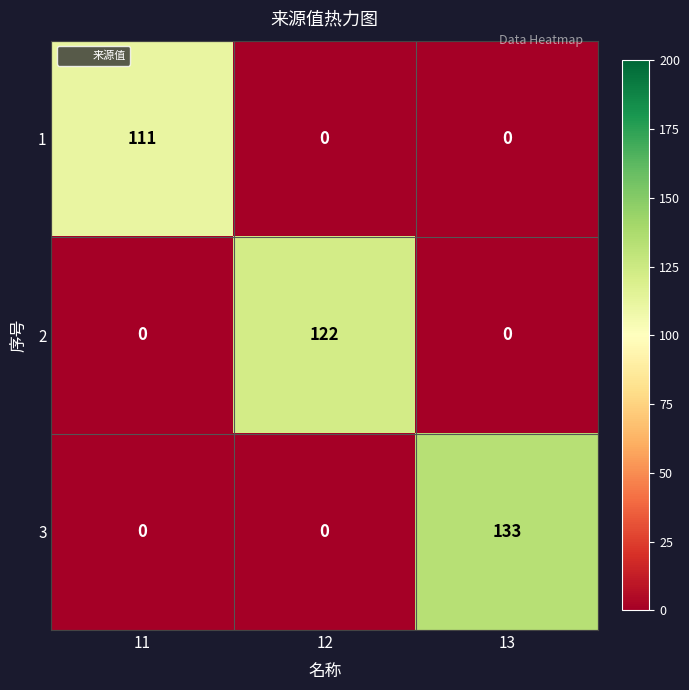

What is the difference between the 1 values at 13 and 11?

111